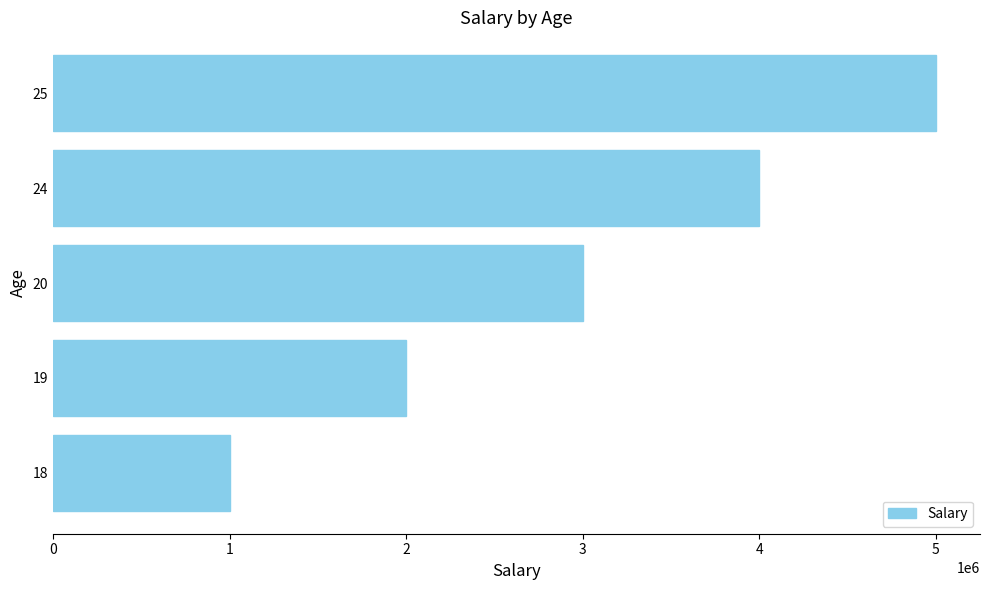

List the labels in order of value, smallest first.

18, 19, 20, 24, 25